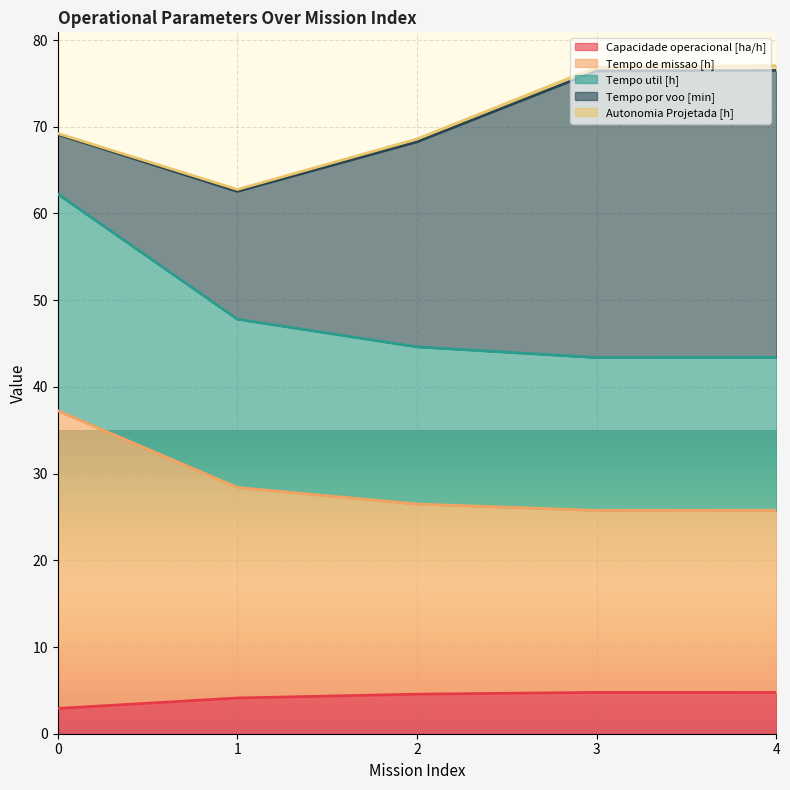

Which has a higher value, 4 or 3?

3